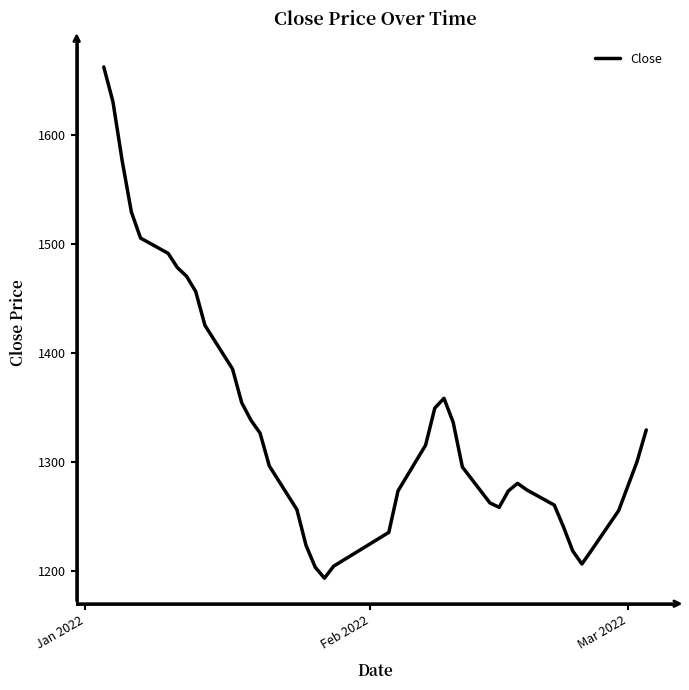

How many lines are shown in the chart?

1